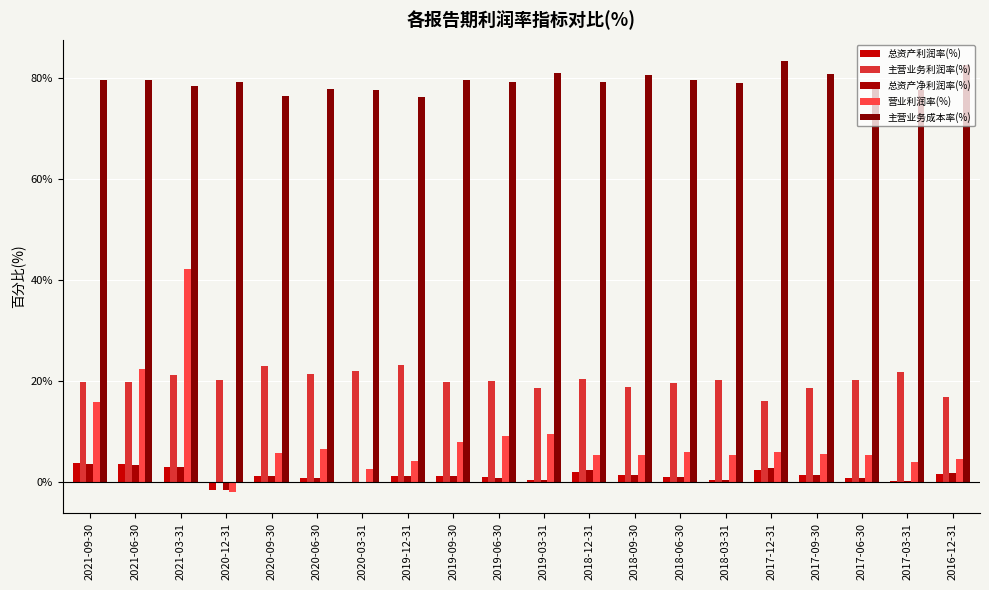

Reading left to right, what are all the values shown in this chart?

总资产利润率(%): 3.8	3.5	3.1	-1.6	1.2	0.8	0.1	1.2	1.3	0.9	0.4	2.1	1.5	1.1	0.4	2.5	1.4	0.9	0.3	1.6
主营业务利润率(%): 19.8	19.8	21.2	20.3	23.0	21.4	21.9	23.2	19.9	20.1	18.6	20.4	18.9	19.6	20.3	16.1	18.7	20.1	21.8	16.9
总资产净利润率(%): 3.7	3.4	2.9	-1.6	1.2	0.8	0.1	1.2	1.3	0.9	0.4	2.3	1.5	1.1	0.4	2.7	1.4	0.8	0.3	1.7
营业利润率(%): 15.9	22.4	42.2	-1.9	5.7	6.5	2.5	4.2	8.0	9.1	9.6	5.4	5.3	5.9	5.3	6.0	5.6	5.3	3.9	4.5
主营业务成本率(%): 79.6	79.6	78.4	79.3	76.4	77.8	77.7	76.1	79.5	79.2	81.0	79.1	80.5	79.6	79.1	83.3	80.7	79.1	77.5	82.6